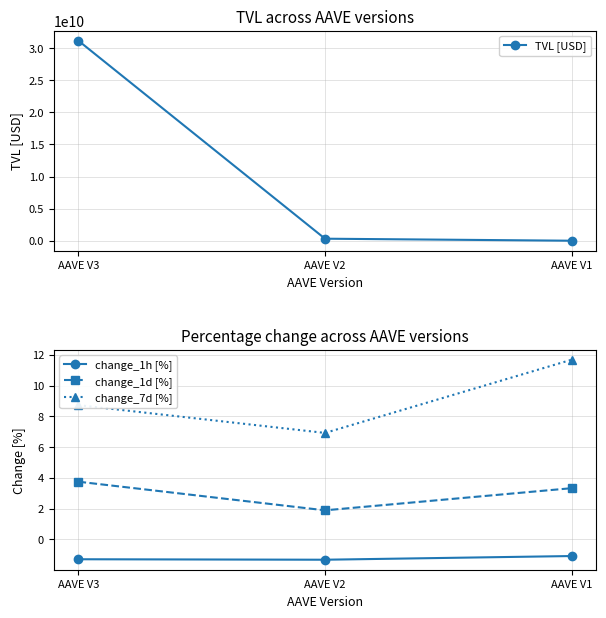

What is the smallest value displayed?

-1.3